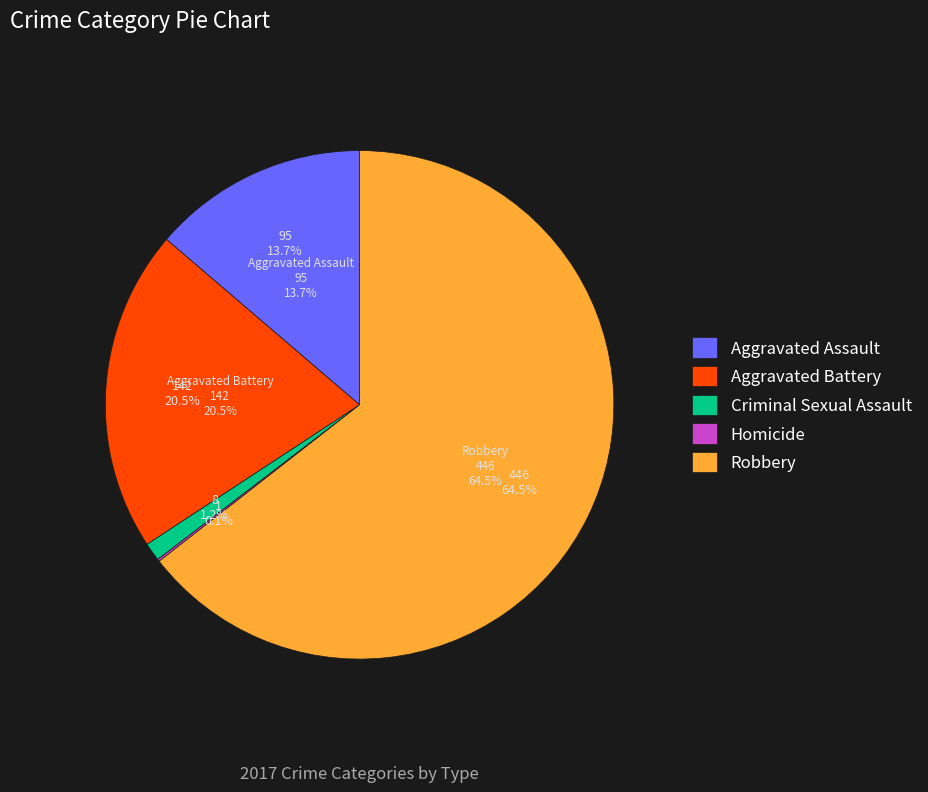

How many segments does this pie chart have?

5